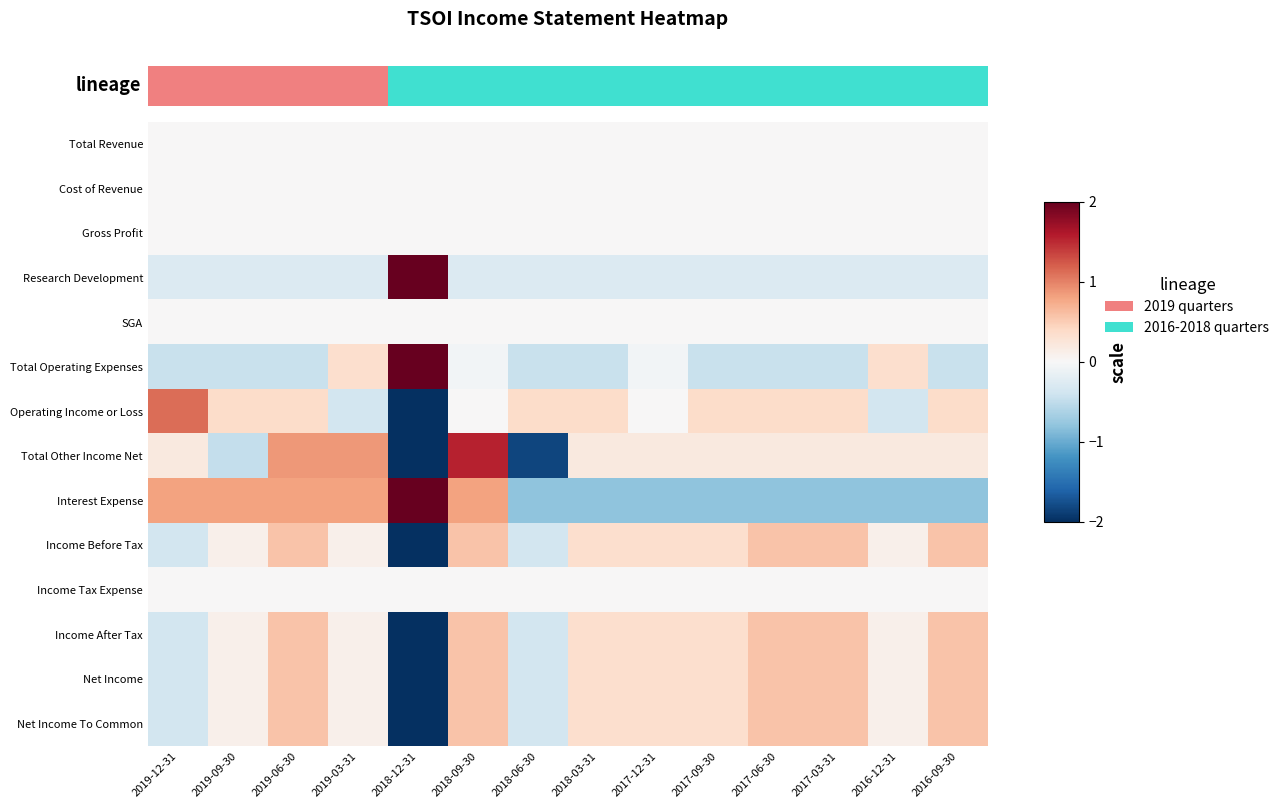

How many series are shown in this chart?

14